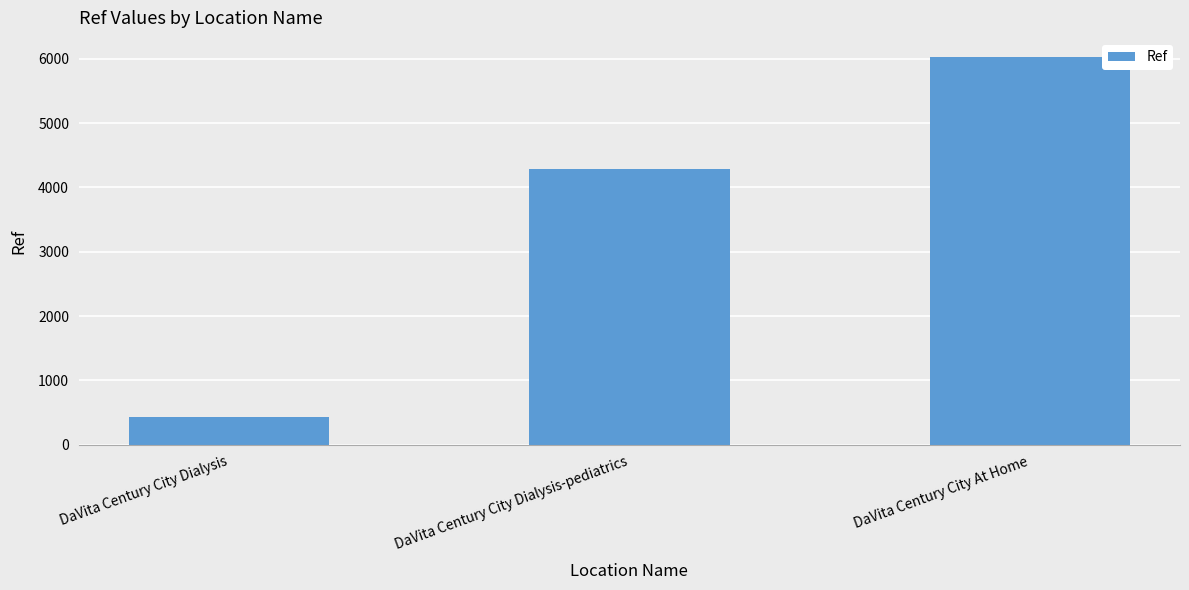

Is it true that the value at DaVita Century City Dialysis is 89?

False